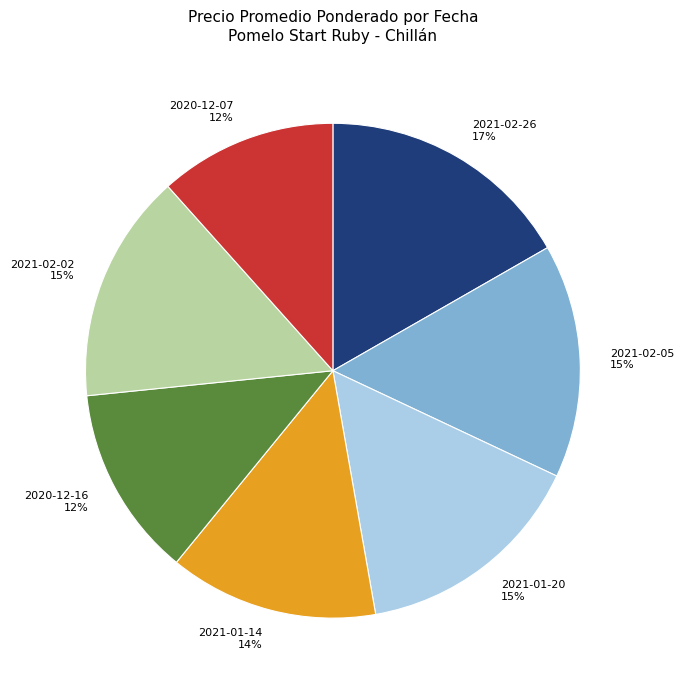

Is there a majority slice in this chart?

No